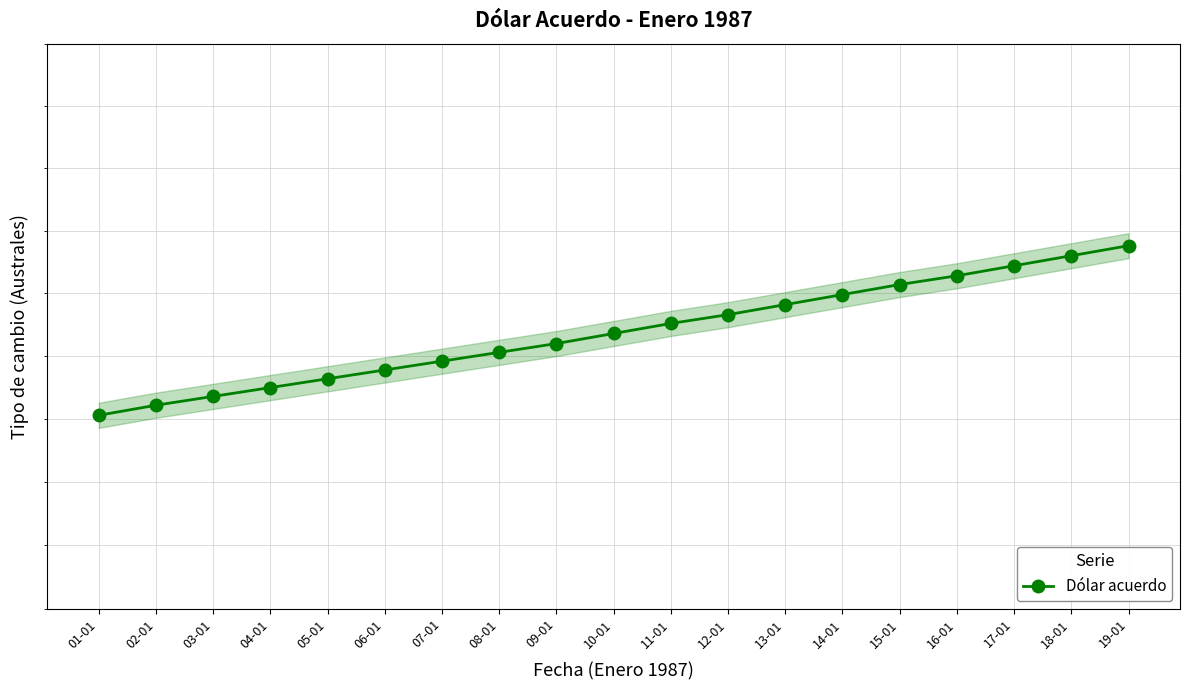

Reading left to right, list all the values displayed in this chart.

01-01=201.5	02-01=201.6	03-01=201.7	04-01=201.8	05-01=201.8	06-01=201.9	07-01=202.0	08-01=202.0	09-01=202.1	10-01=202.2	11-01=202.3	12-01=202.3	13-01=202.4	14-01=202.5	15-01=202.6	16-01=202.6	17-01=202.7	18-01=202.8	19-01=202.9